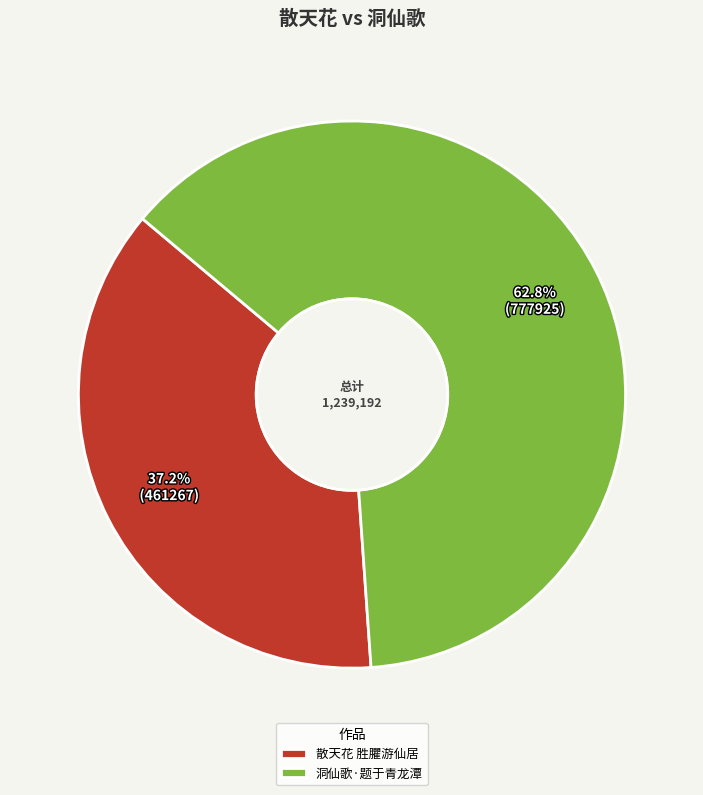

To the nearest percent, what is the difference between the largest and smallest slice percentages?

26%